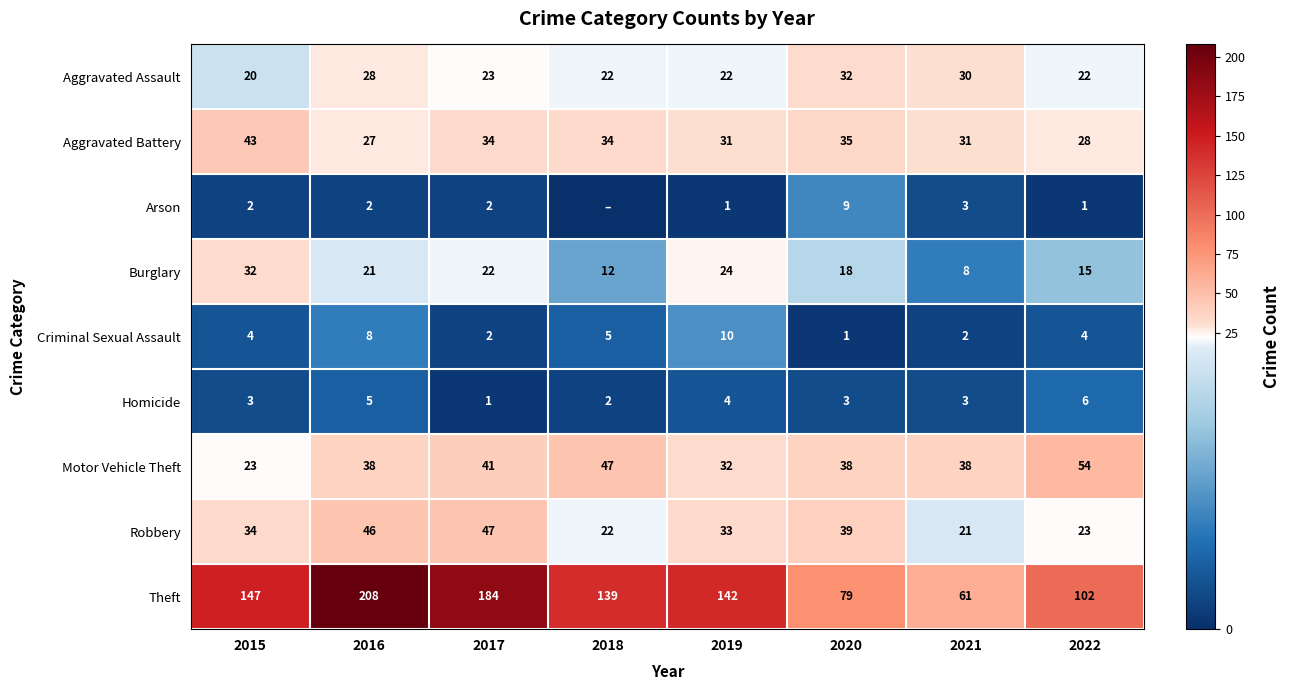

How many categories are shown in the chart?

8